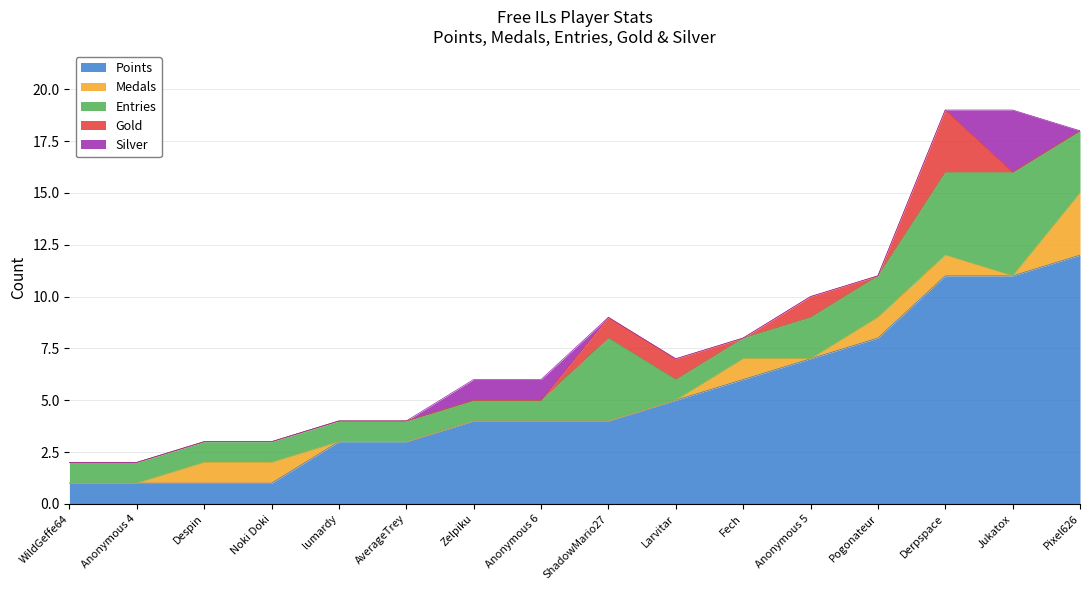

Is it true that Points equals 4 at Anonymous 6?

True